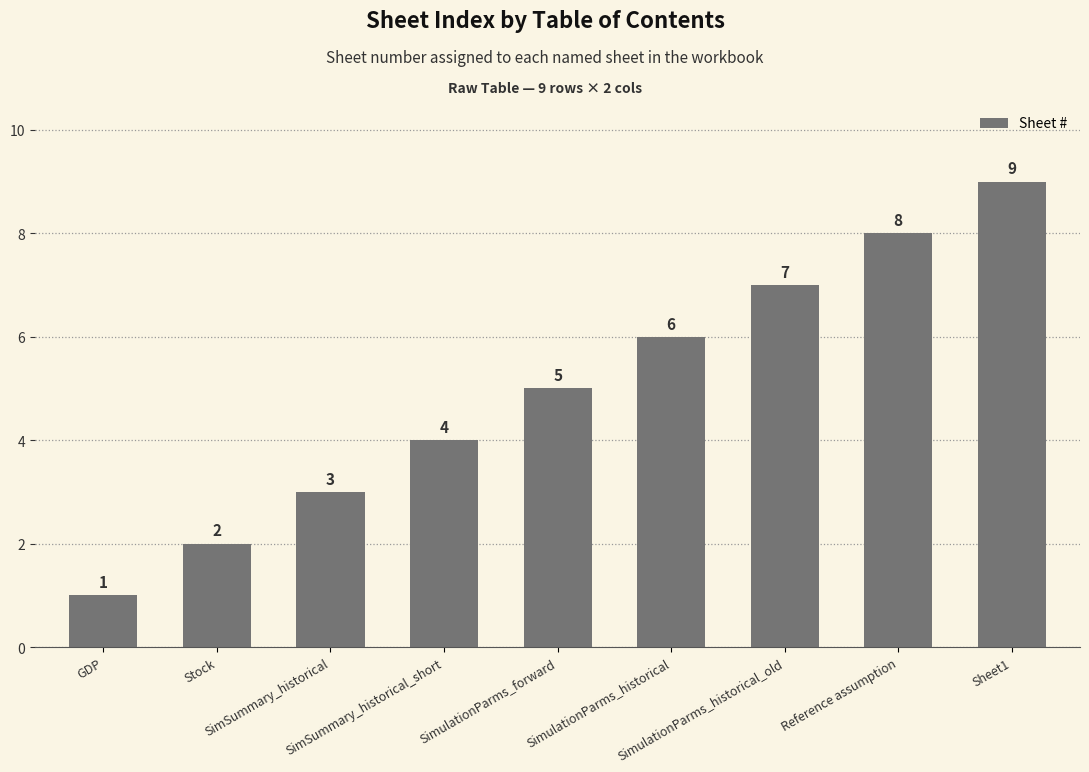

Approximately how many times larger is the value at Sheet1 compared to SimulationParms_historical?

1.5